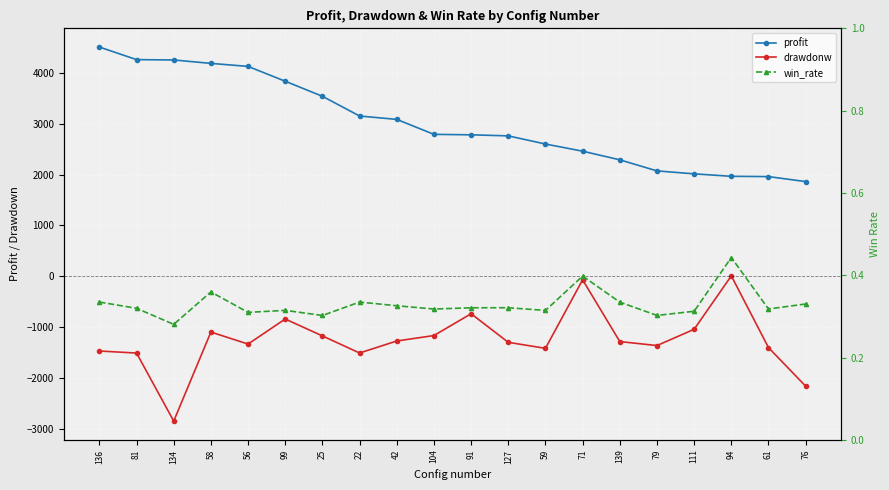

At how many categories does at least one series exceed 1789?

20